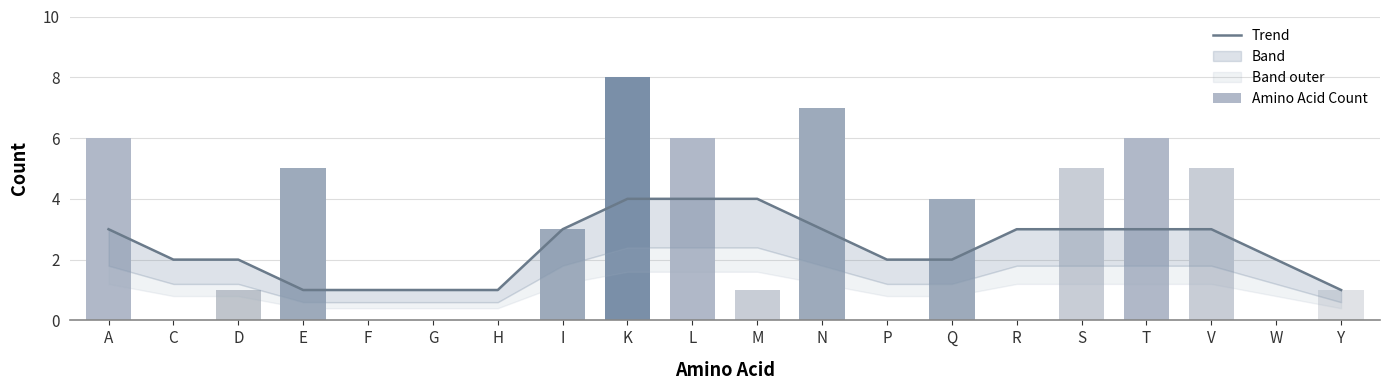

How many Trend values are between 2 and 3?

12